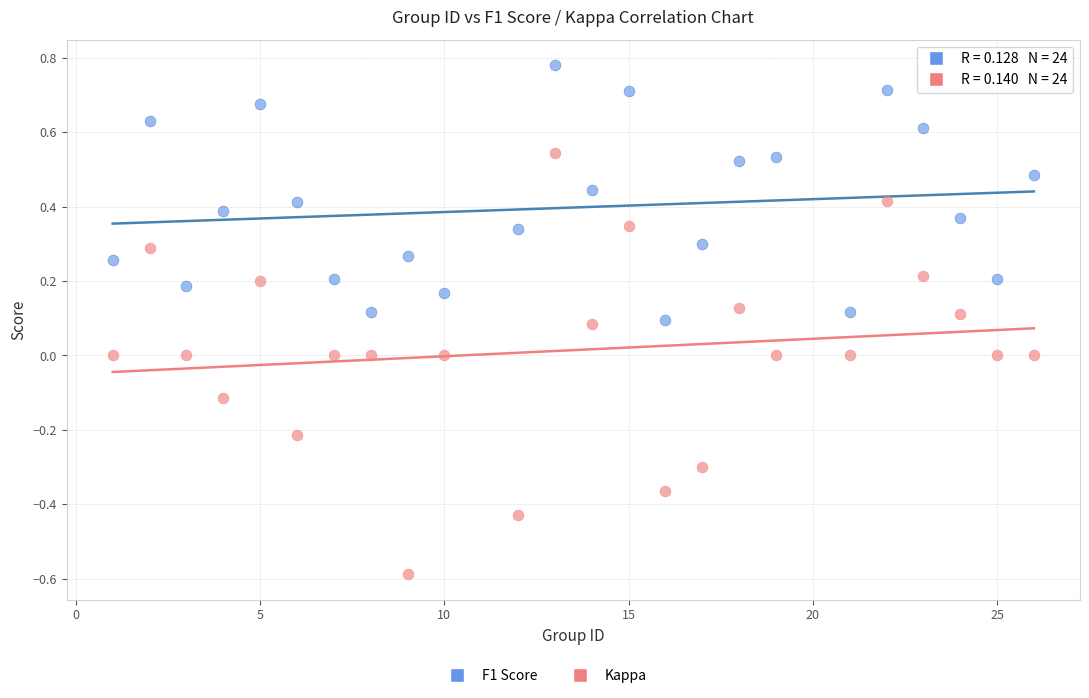

Which series reaches the maximum Y coordinate?

F1 Score